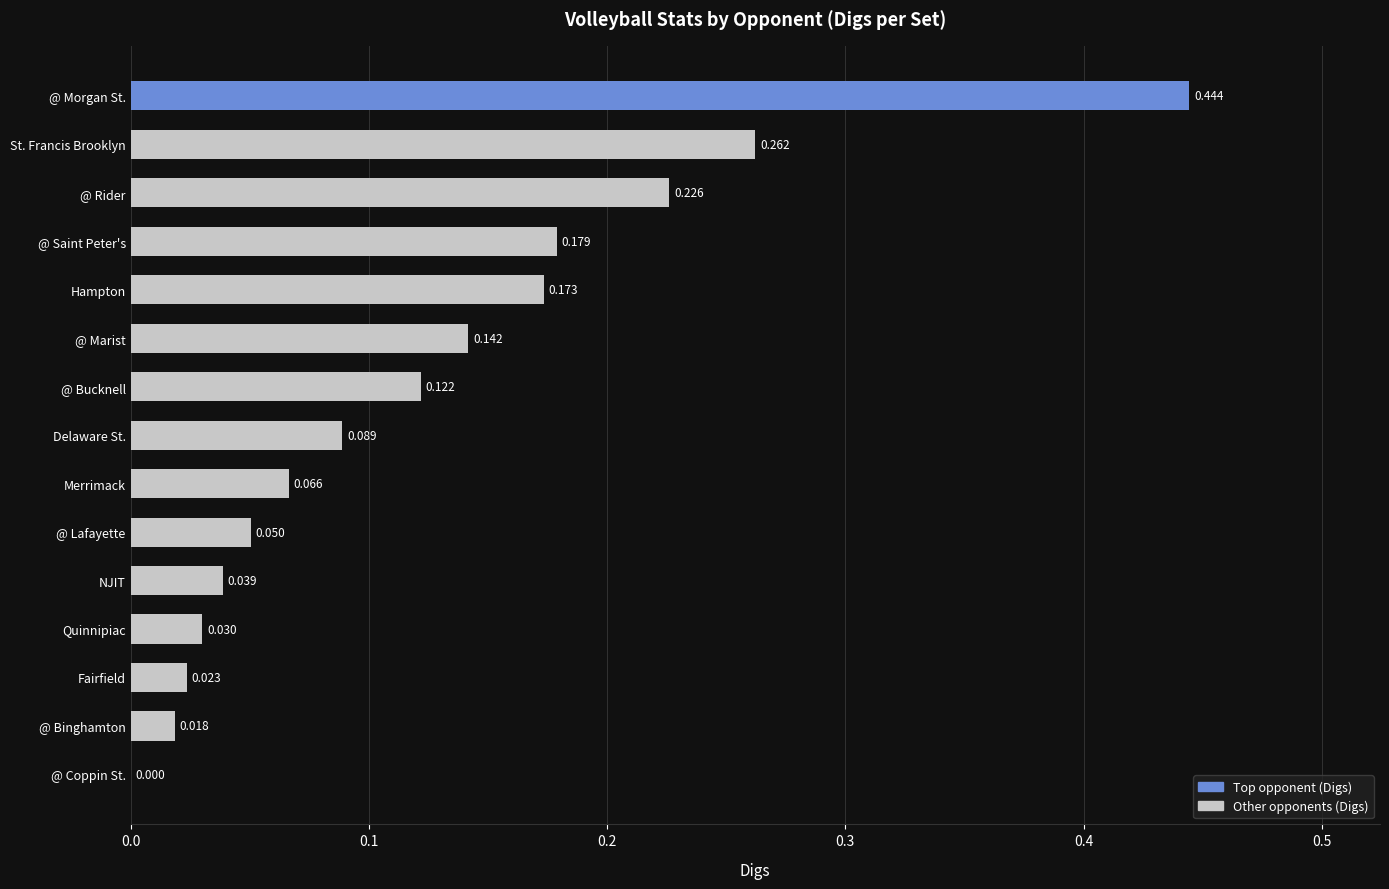

At which label is the value closest to 0?

@ Coppin St.